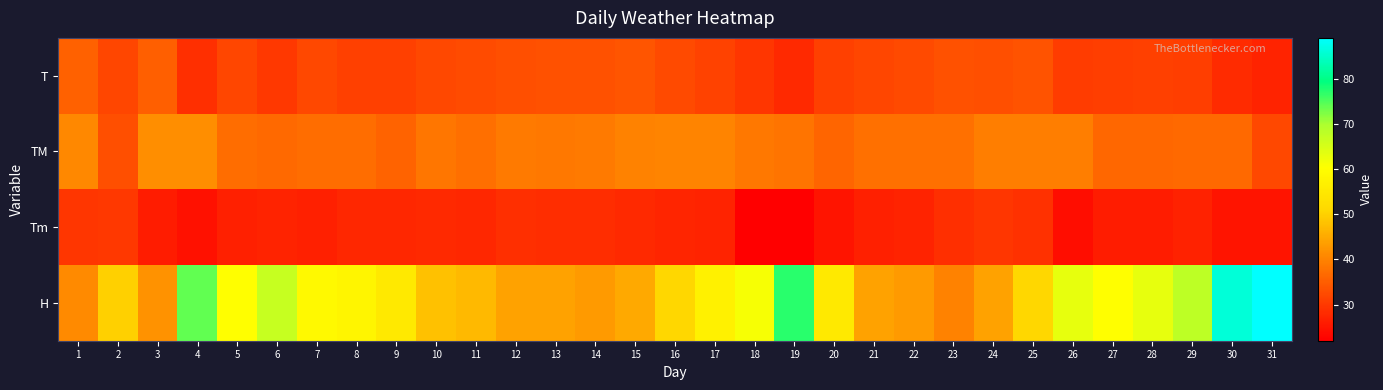

Between 5 and 14, which series saw the biggest shift?

H